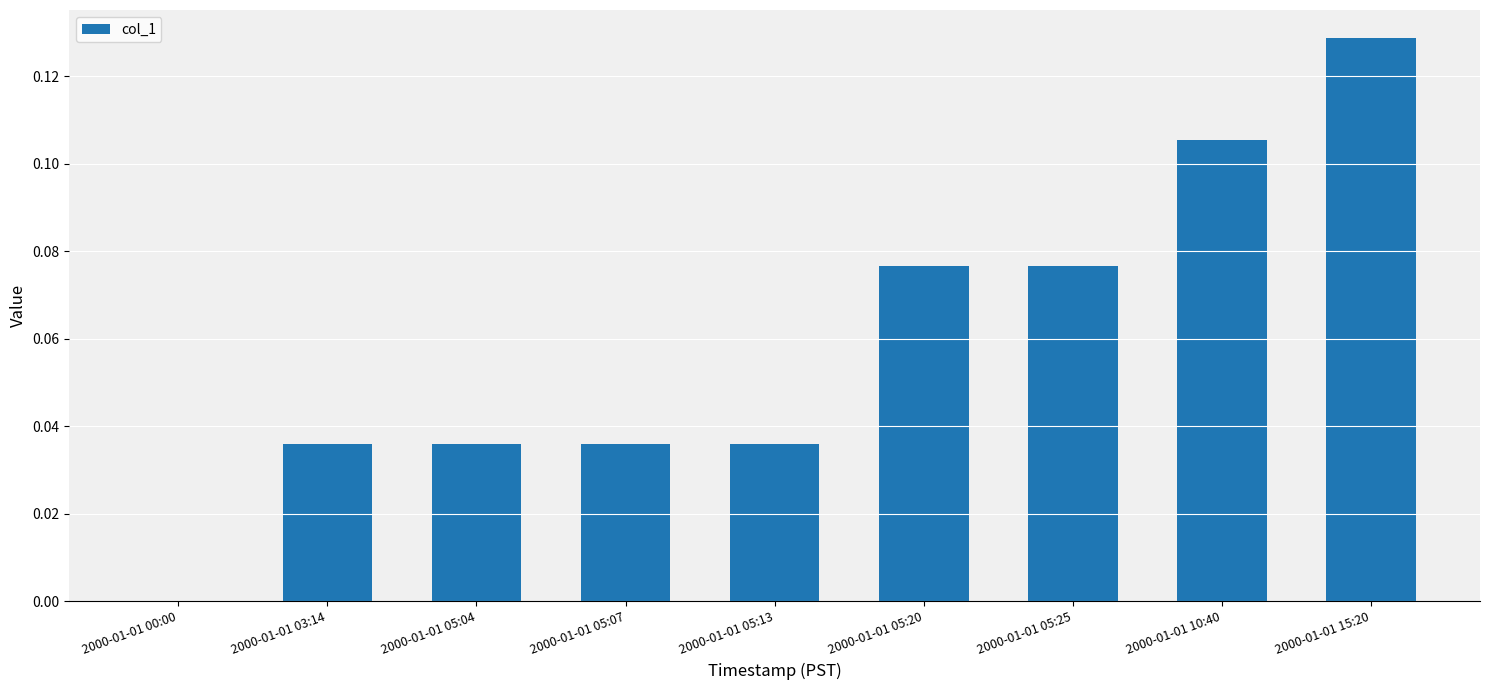

Is it true that the value at 2000-01-01 05:13 is 0.1?

False